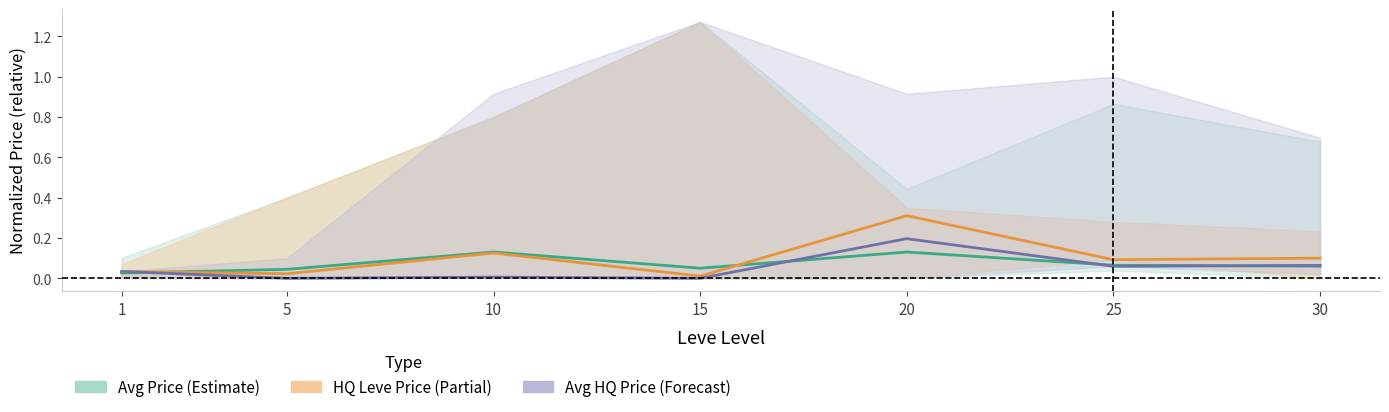

What is the total value across all series at 20?

0.6